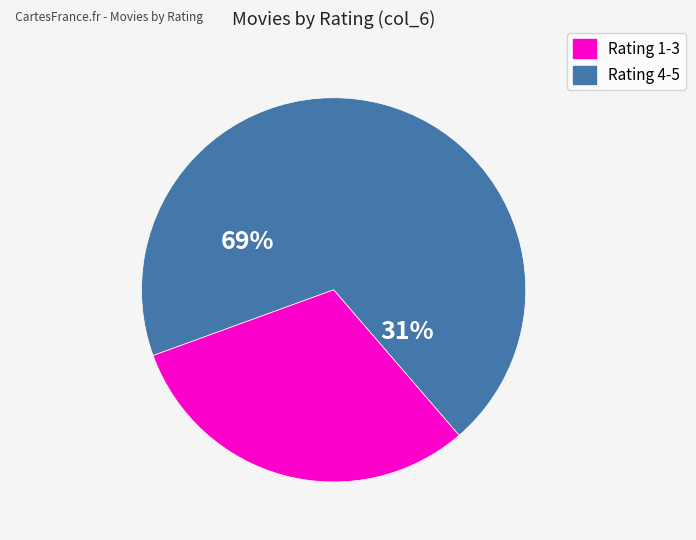

Is the sum of 8 and 9 greater than half?

No